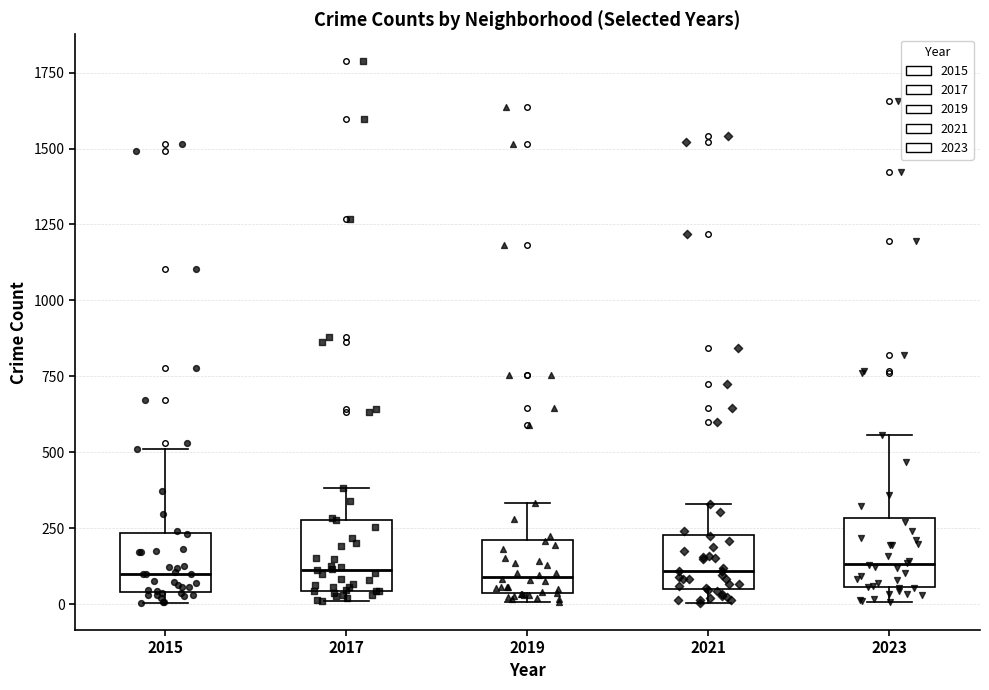

Where does the median line of the box at x = 2015 sit on the y-axis? The values are not printed on the chart, so give them approximately, as read against the axis.

100